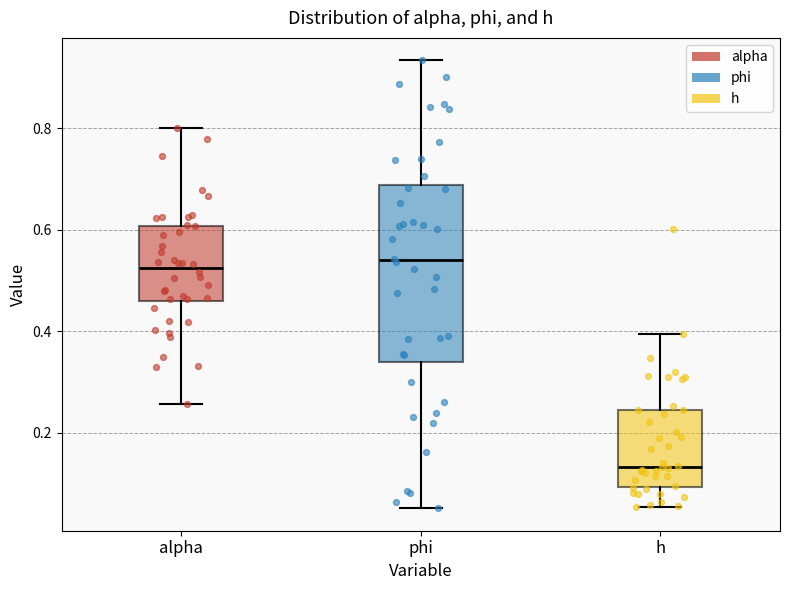

Reading left to right, transcribe this box plot: for each box, give where its median line is, the range the box spans, and where its two whiskers end, as read against the y-axis. The values are not printed on the chart, so give them approximately, as read against the axis.

alpha: median 0.52, box 0.46 to 0.60, whiskers 0.26 to 0.80
phi: median 0.54, box 0.34 to 0.68, whiskers 0.06 to 0.94
h: median 0.14, box 0.10 to 0.24, whiskers 0.06 to 0.40